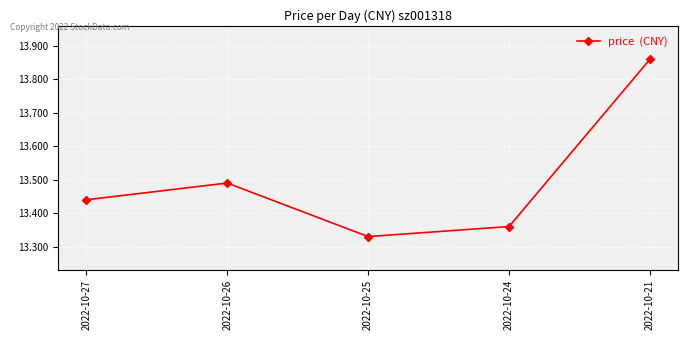

Is it true that the value at 2022-10-24 is 6.3?

False